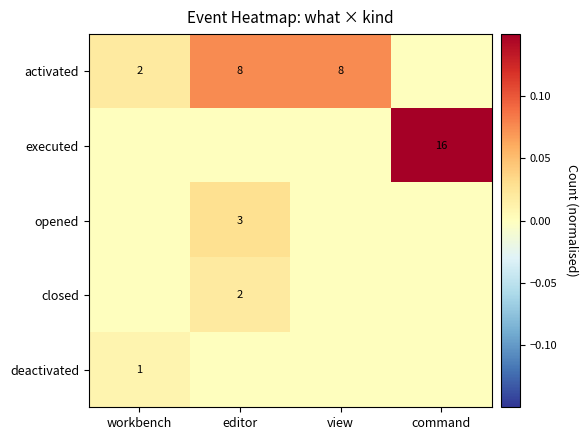

True or false: executed has a value of 16 at command.

True